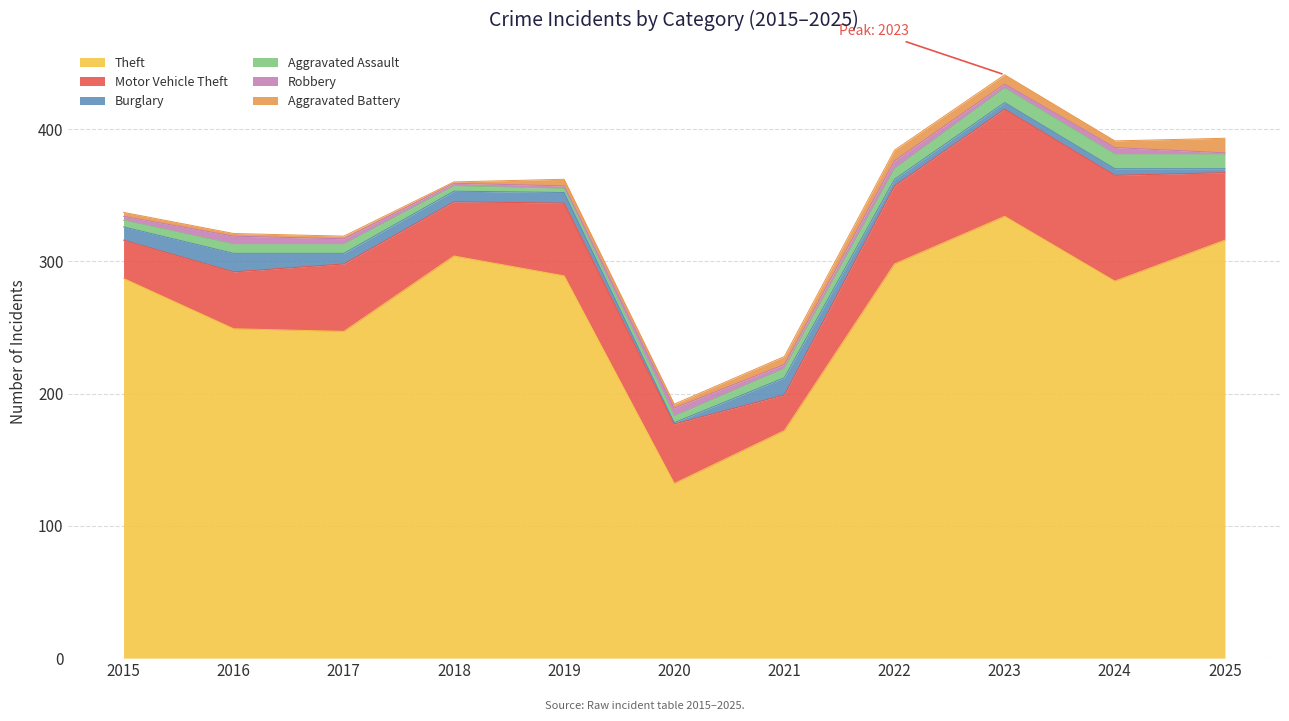

Reading left to right, what are all the values shown in this chart?

Theft: 287	249	247	304	289	132	172	298	334	285	316
Motor Vehicle Theft: 29	43	51	41	55	45	27	59	81	80	51
Burglary: 10	14	8	8	8	1	13	5	5	5	3
Aggravated Assault: 5	7	7	4	3	5	7	8	11	11	11
Robbery: 3	6	4	2	2	6	3	6	3	5	1
Aggravated Battery: 3	2	2	1	5	3	6	8	7	5	11